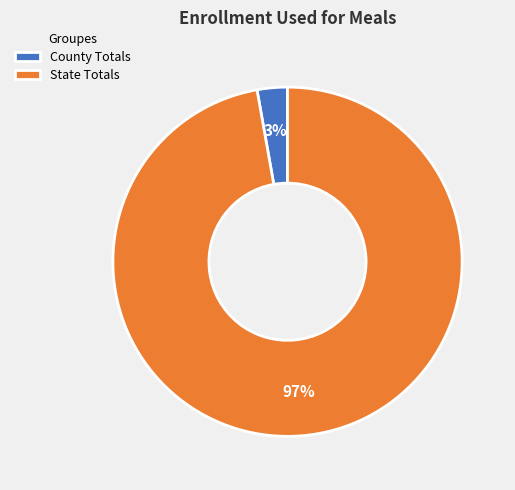

Which has a higher value, County Totals or State Totals?

State Totals